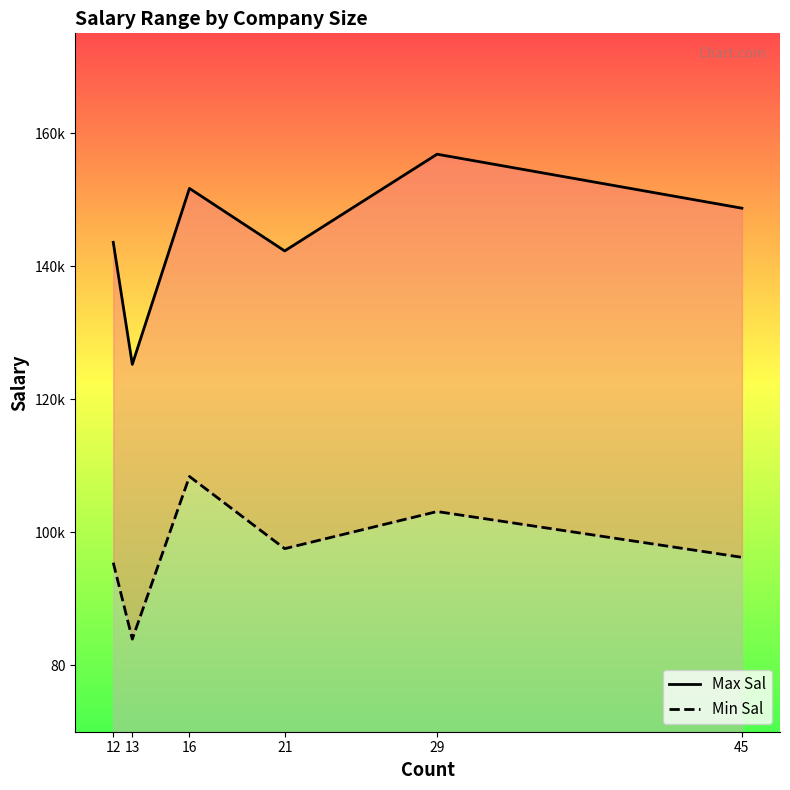

Which series has the largest total across all categories?

Max Sal